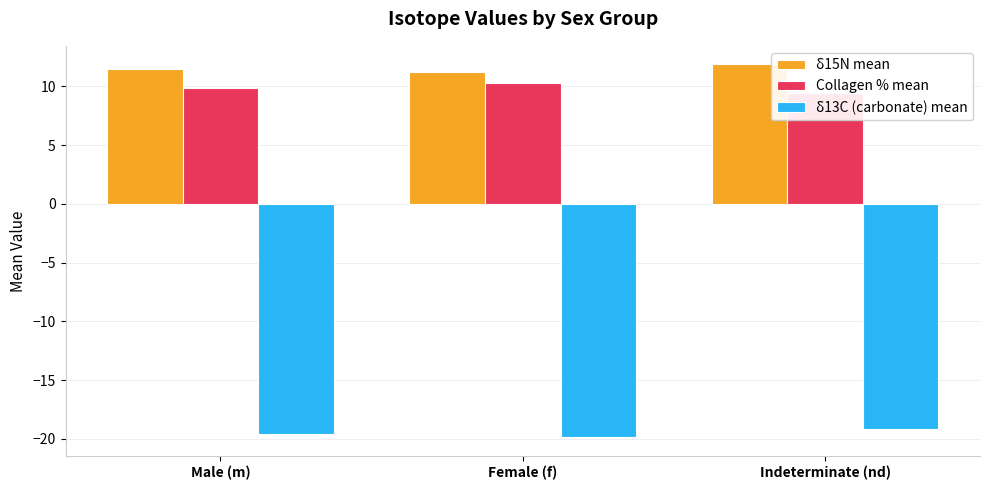

What is the smallest value displayed?

-19.9